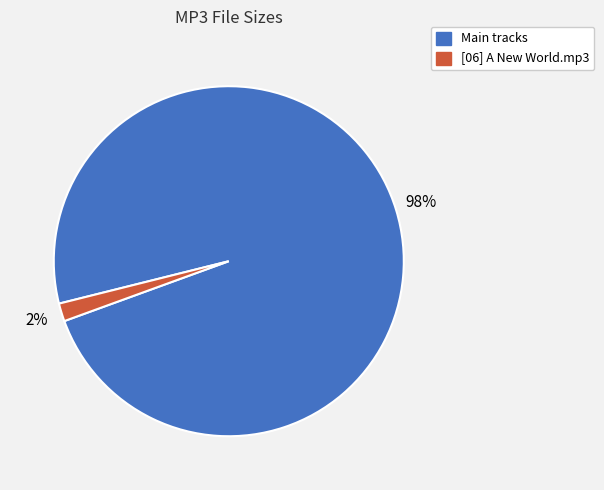

Which category has the smallest portion of the pie?

[06] A New World.mp3